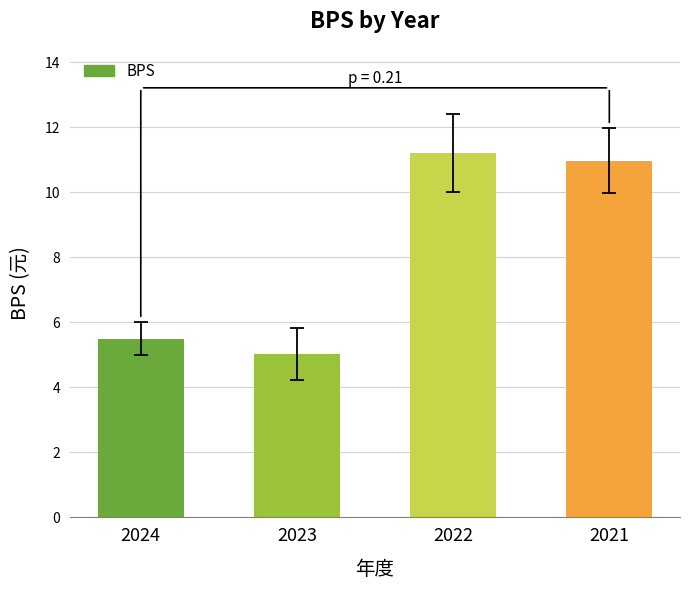

Count the number of categories in the chart.

4